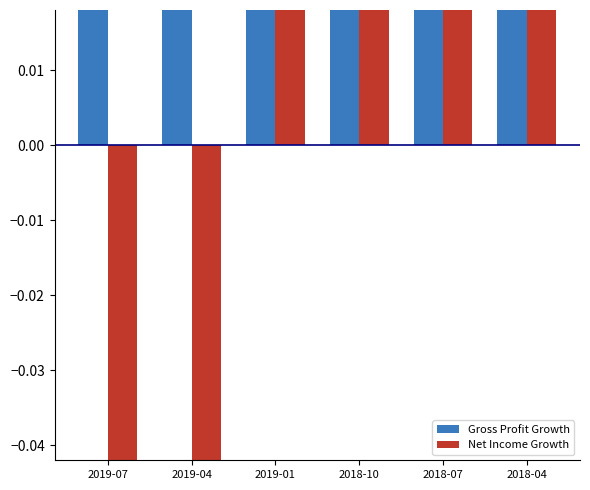

What is the label of the 3rd bar from the right?

2018-10